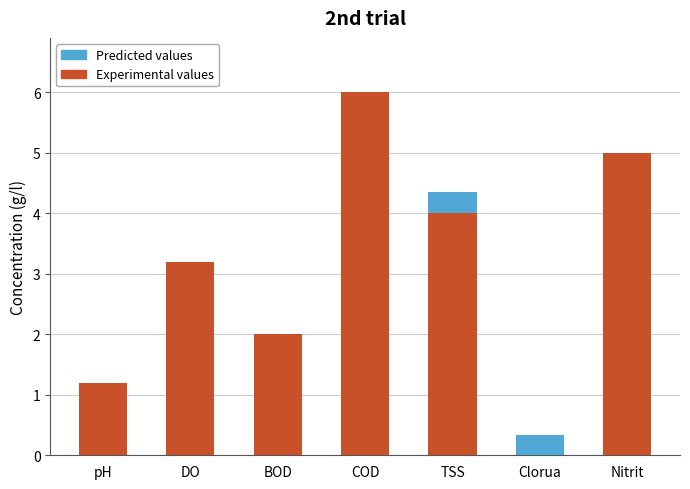

What is the sum of all Experimental values values?

21.4